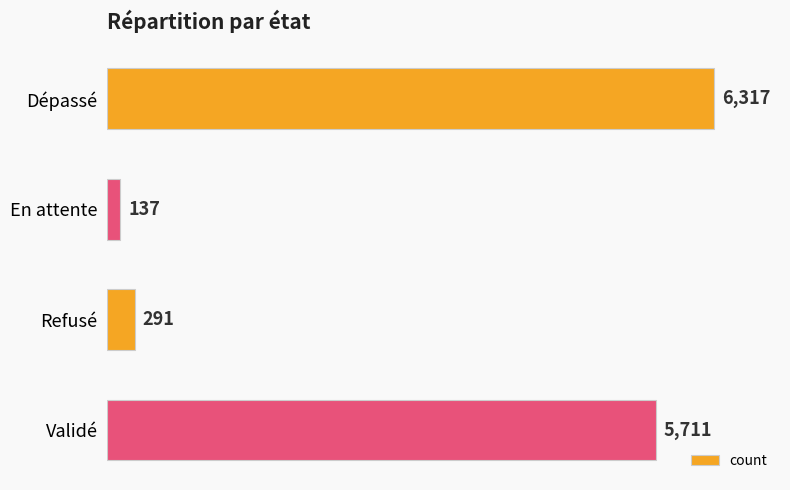

List the labels in order of value, smallest first.

En attente, Refusé, Validé, Dépassé